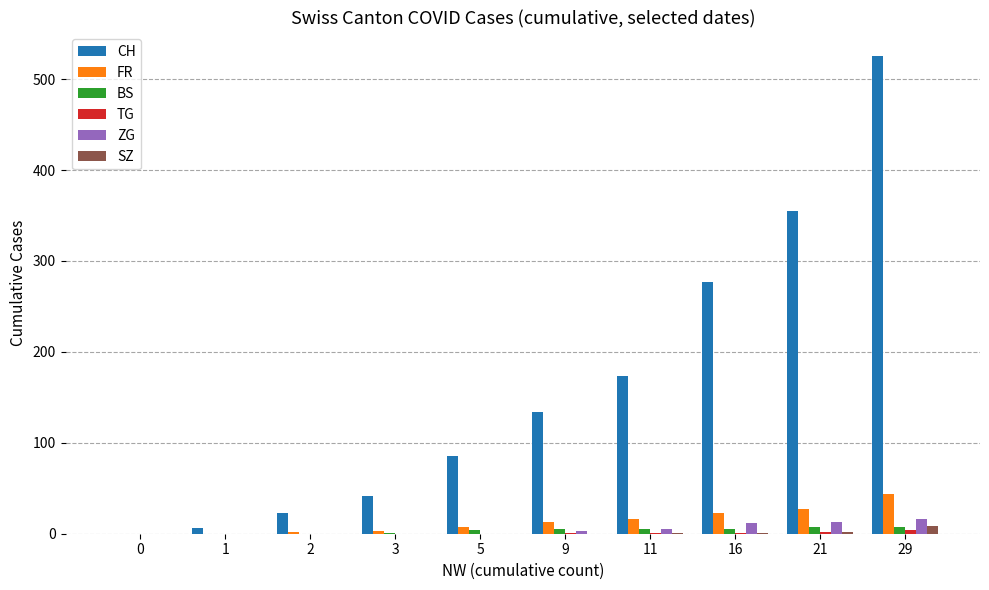

What is the greatest value displayed?

525